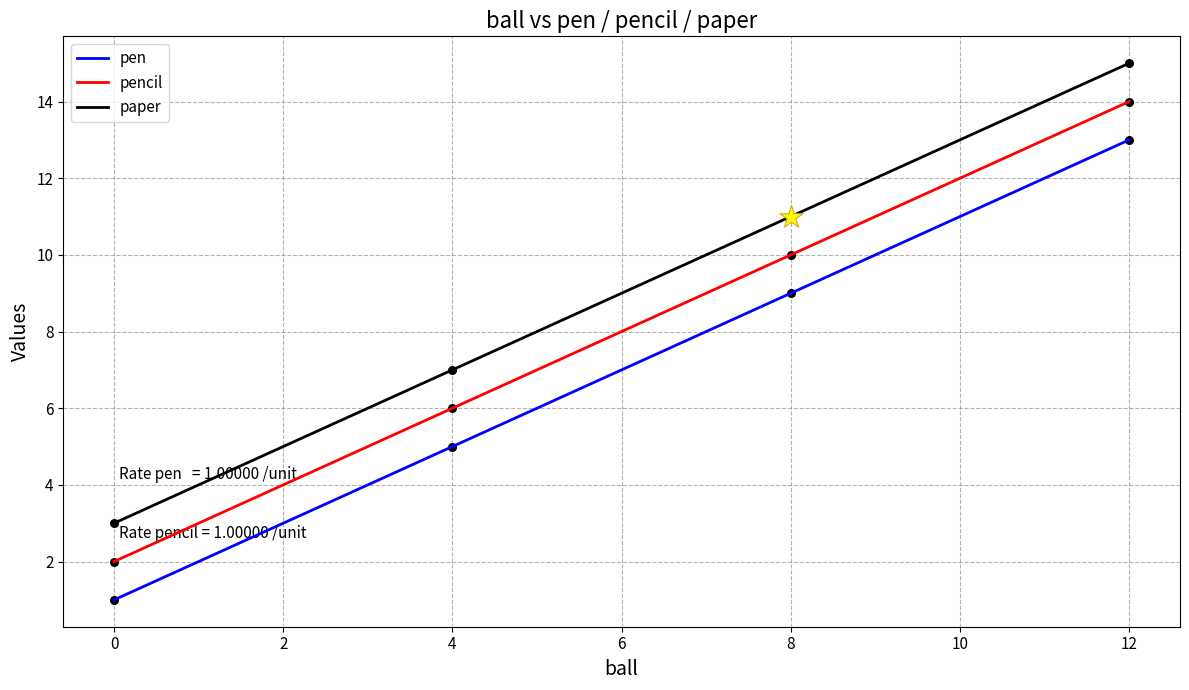

Which series reaches the minimum Y coordinate?

pen